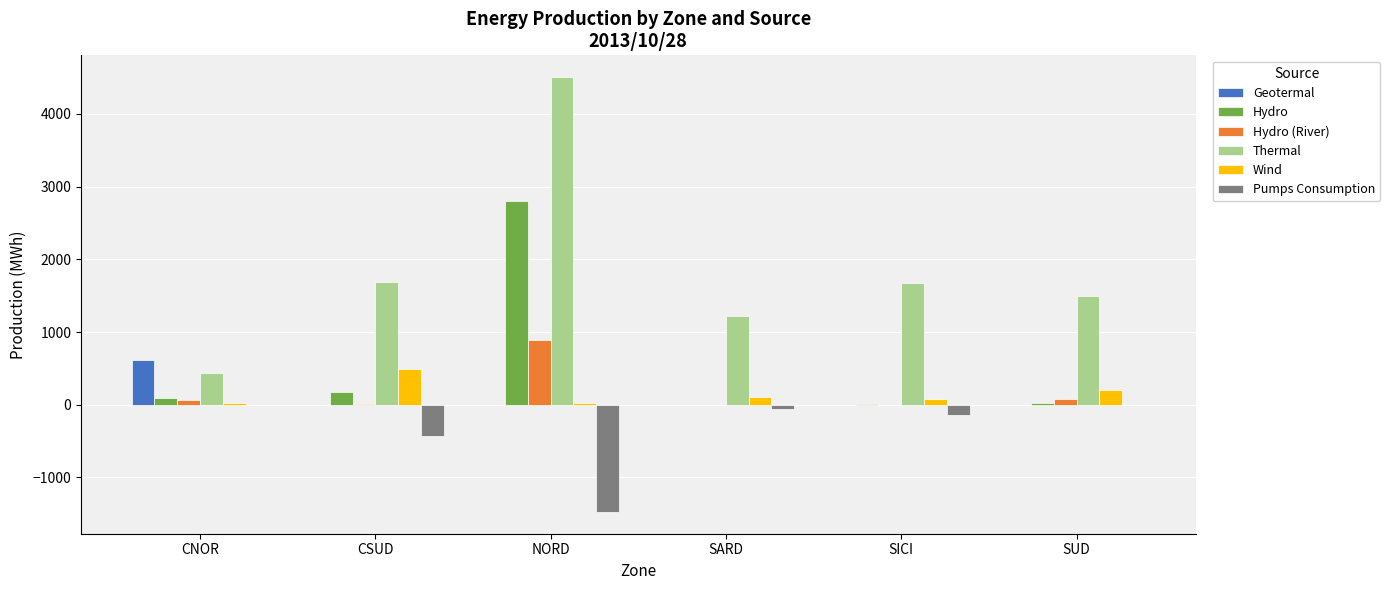

What is the sum of all Thermal values?

11027